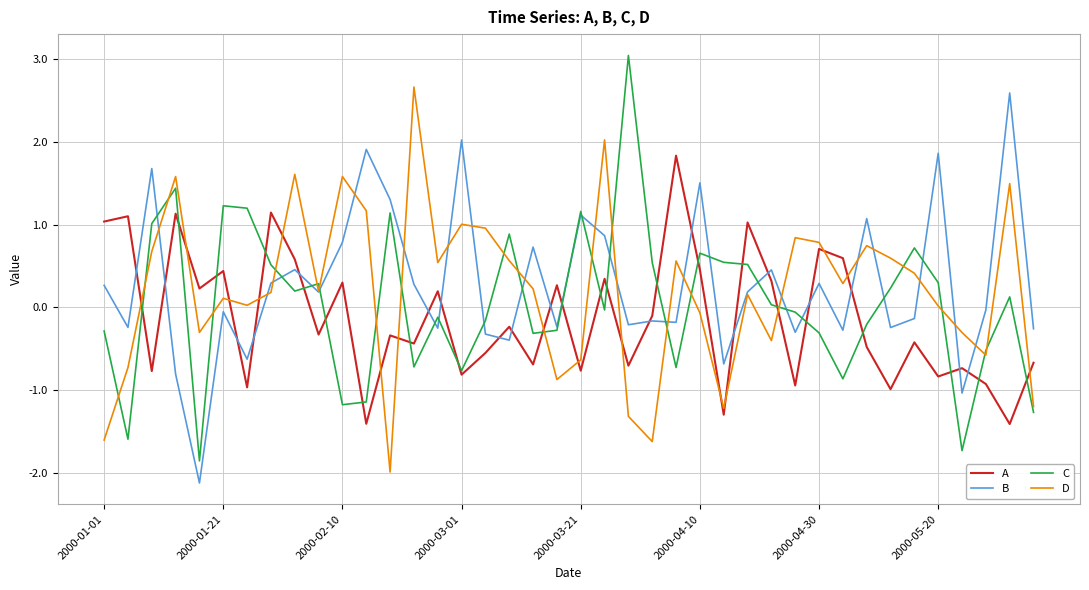

True or false: D and C intersect in this chart.

True